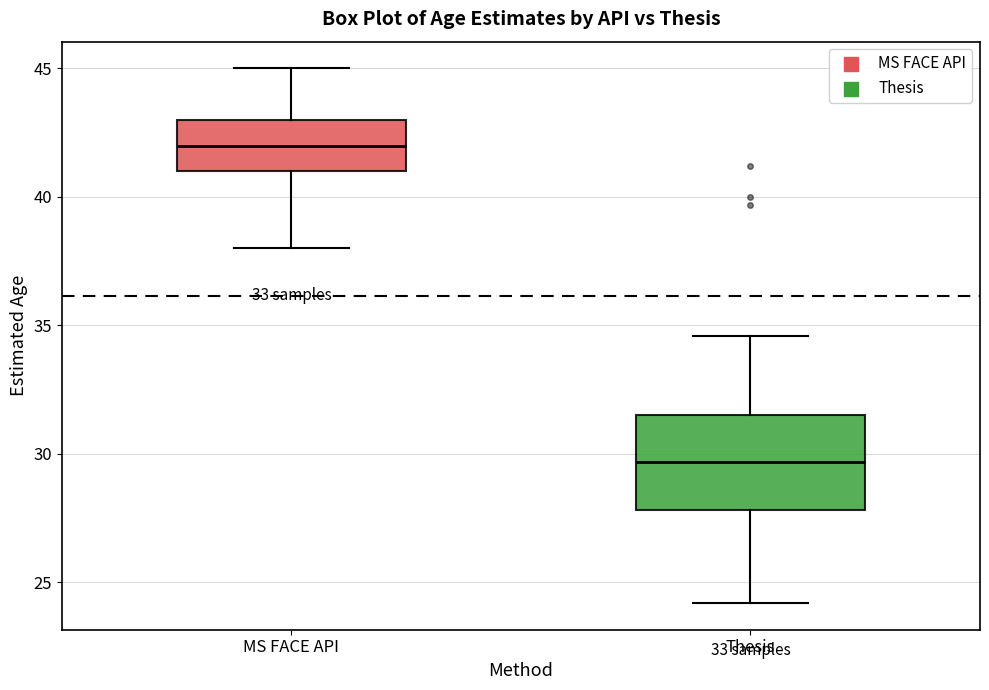

Reading left to right, transcribe this box plot: for each box, give where its median line is, the range the box spans, and where its two whiskers end, as read against the y-axis. The values are not printed on the chart, so give them approximately, as read against the axis.

MS FACE API: median 42.0, box 41.0 to 43.0, whiskers 38.0 to 45.0
Thesis: median 29.5, box 28.0 to 31.5, whiskers 24.0 to 34.5